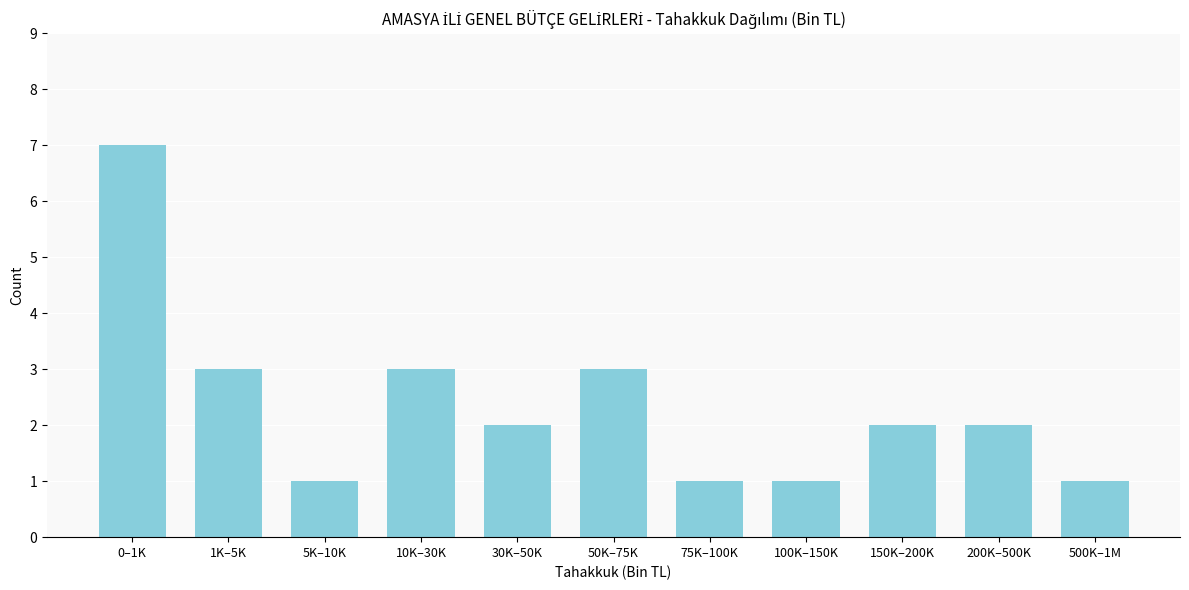

Reading left to right, what are all the values shown in this chart?

0–1K=7	1K–5K=3	5K–10K=1	10K–30K=3	30K–50K=2	50K–75K=3	75K–100K=1	100K–150K=1	150K–200K=2	200K–500K=2	500K–1M=1